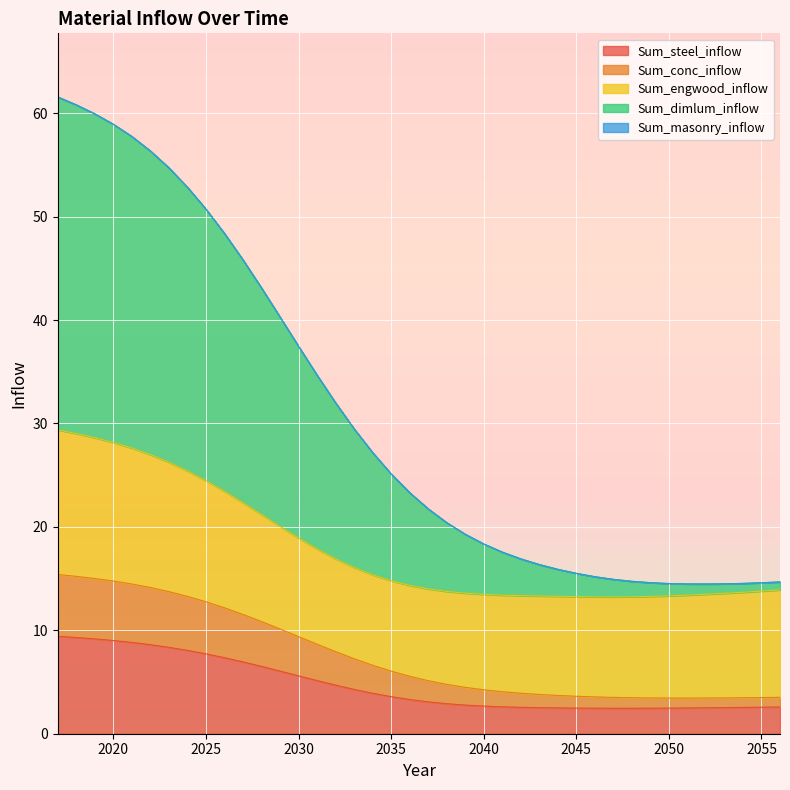

What is the highest value of the Sum_steel_inflow series?

9.4